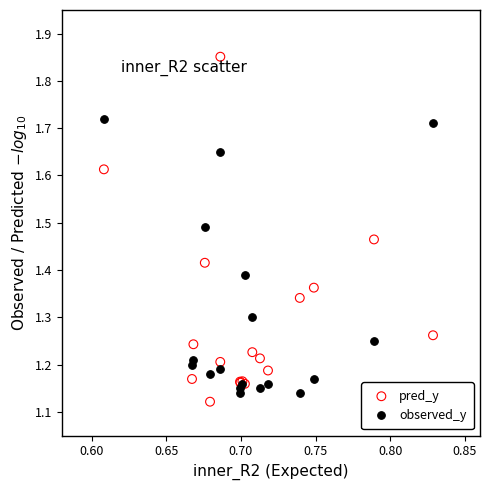

What are all the series names shown in the legend?

pred_y, observed_y